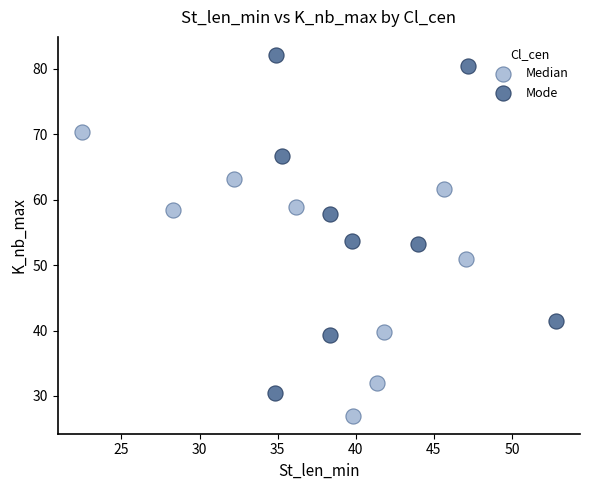

Which series has the largest Y range (max minus min)?

Mode